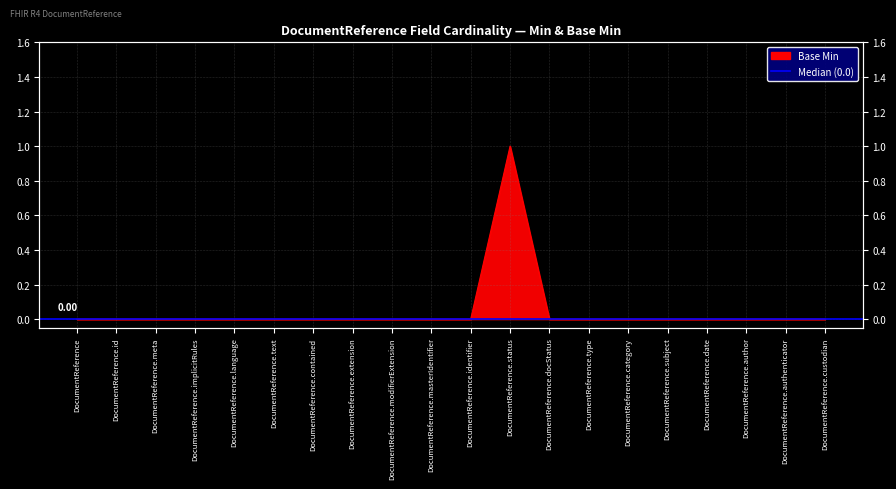

Where is the first local maximum?

DocumentReference.status